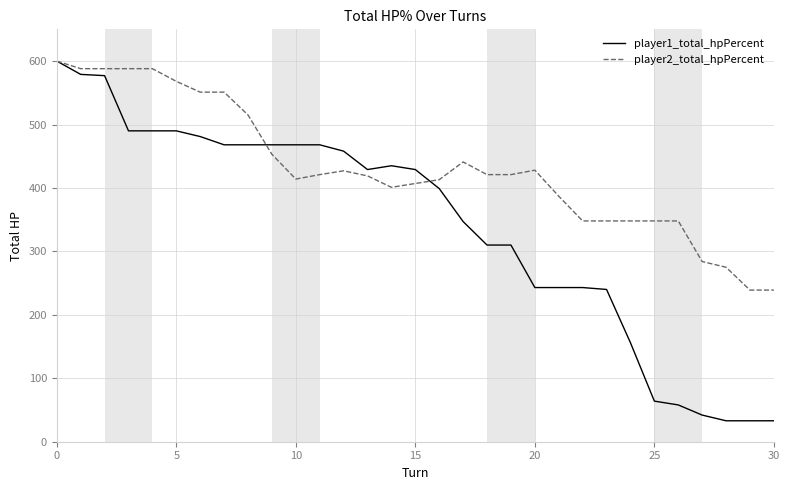

List the series in order of their overall mean, lowest first.

player1_total_hpPercent, player2_total_hpPercent